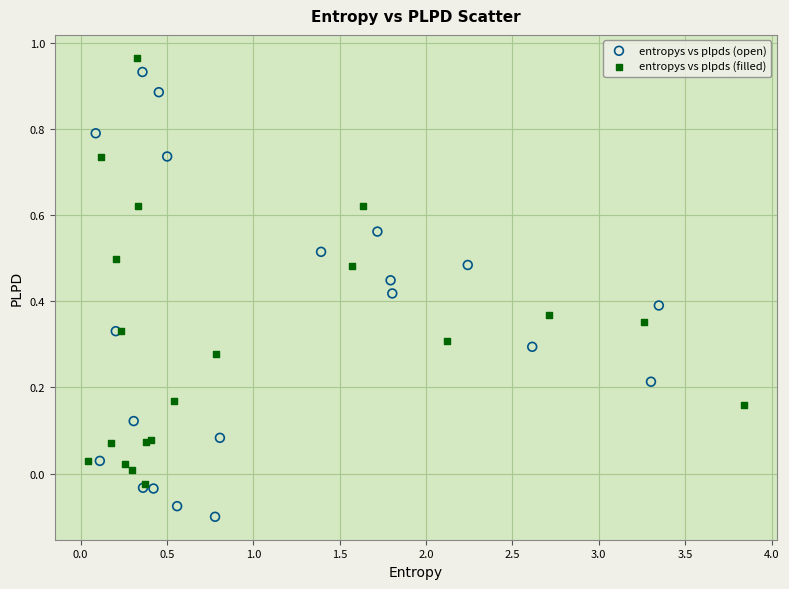

Which series reaches the minimum Y coordinate?

entropys vs plpds (open)